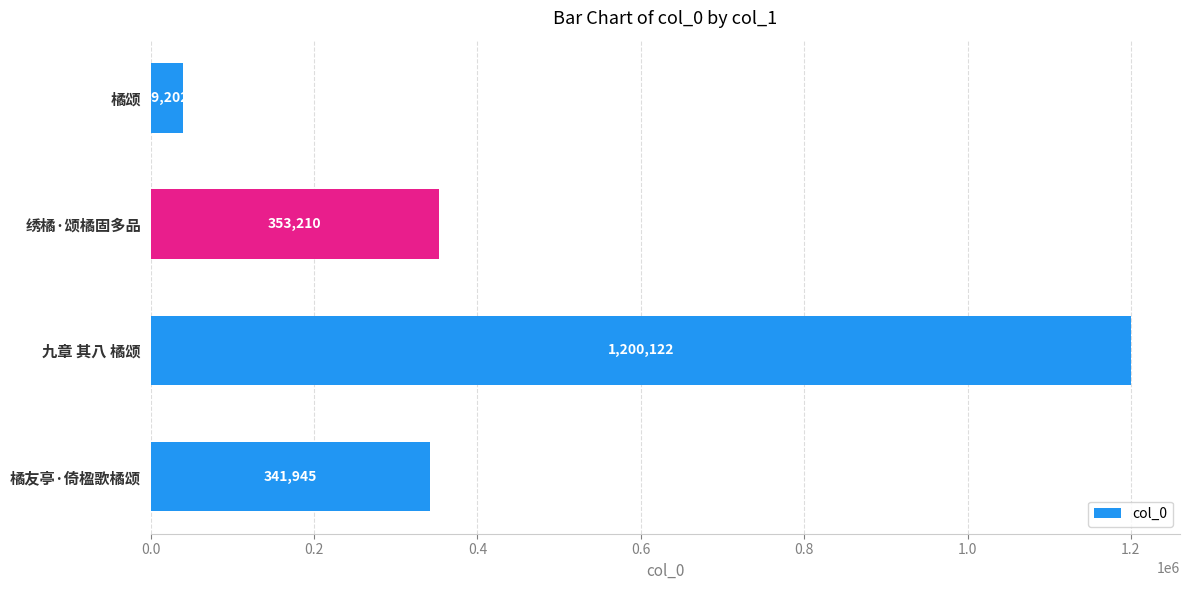

The value at 橘友亭·倚楹歌橘颂 is 222313. True or false?

False